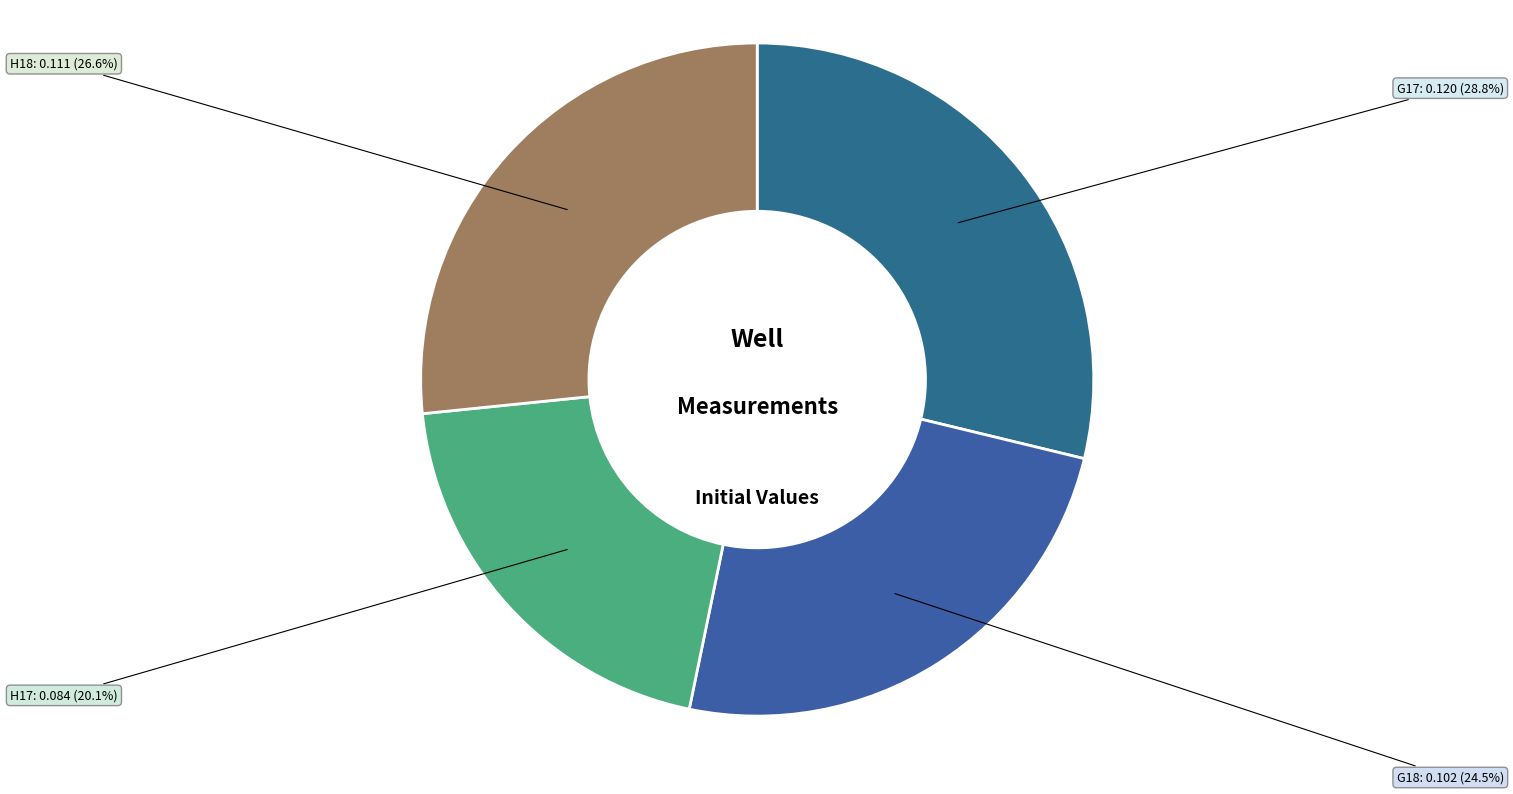

Is H17 the majority of the pie?

No